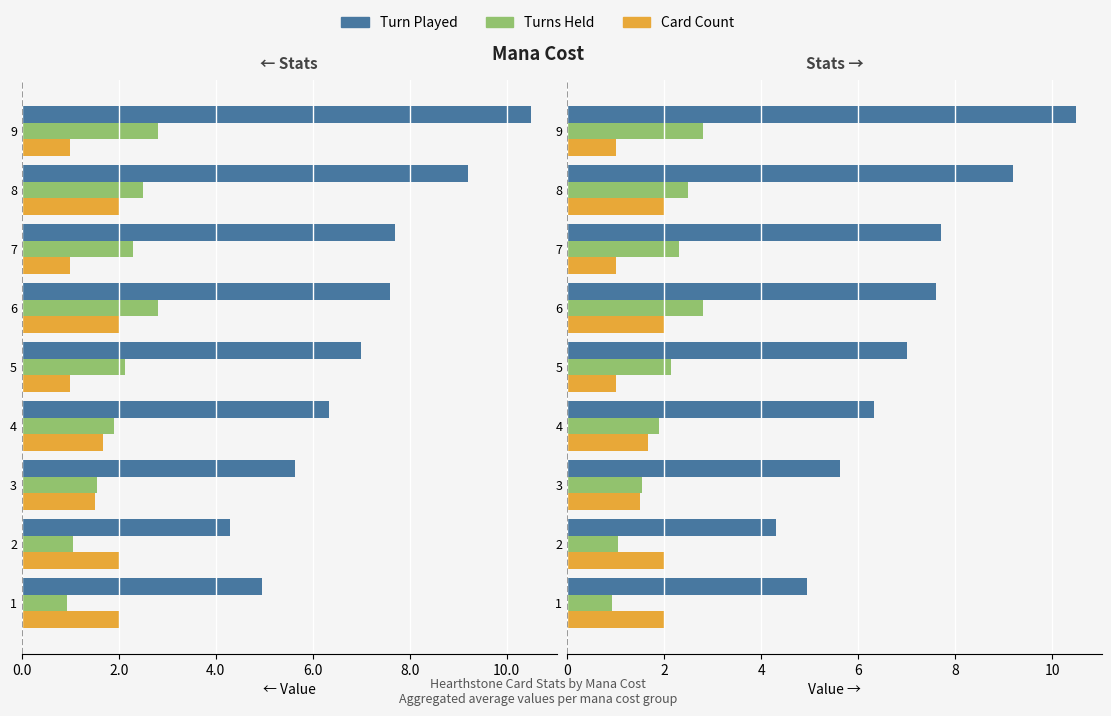

What is the sum of all Turns Held values?

18.0